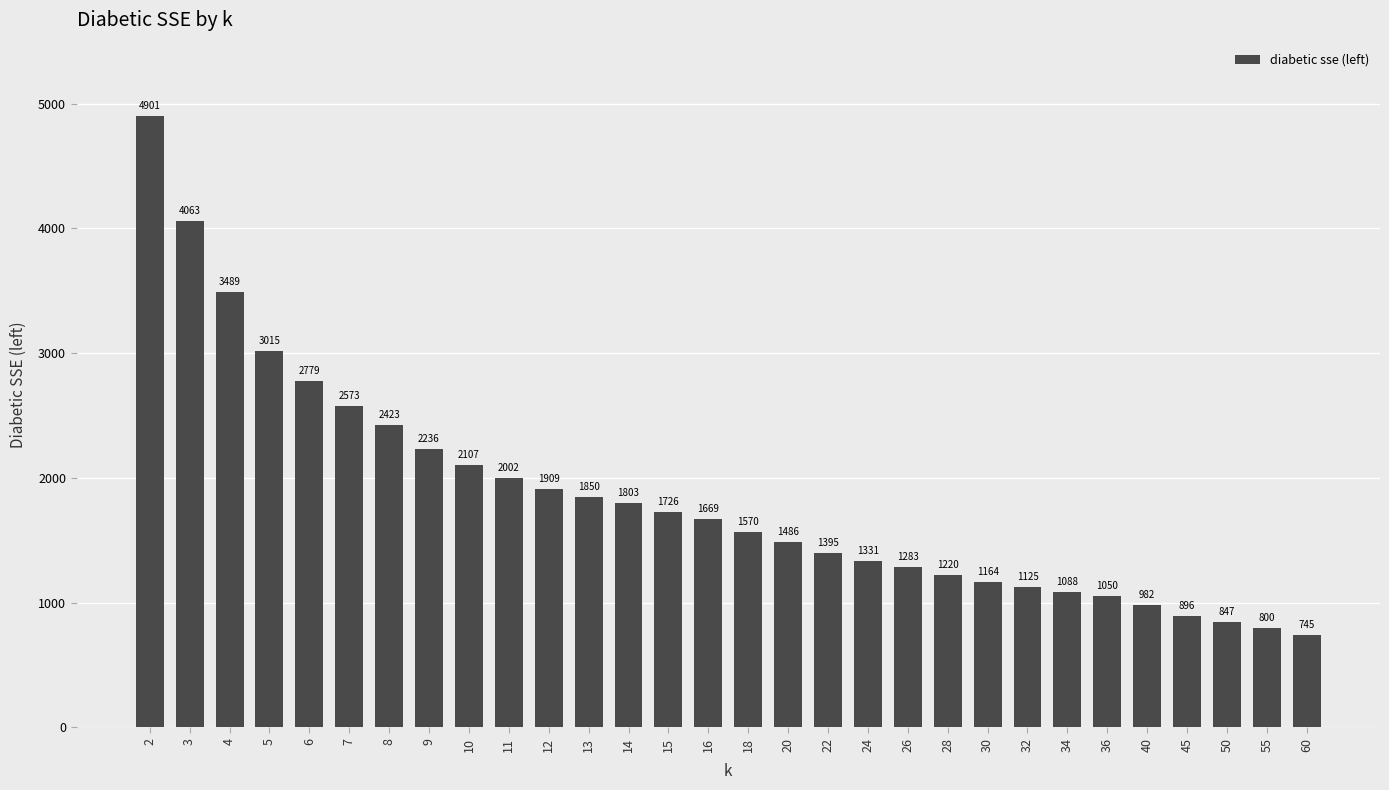

Approximately how many times larger is the value at 28 compared to 60?

1.6